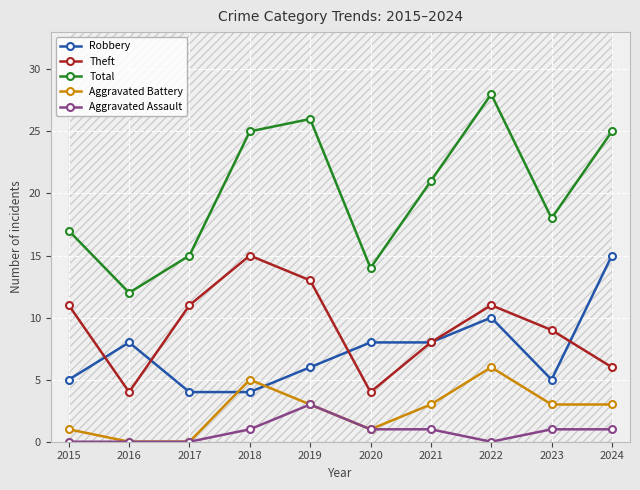

The value of Total at 2021 is 21. True or false?

True